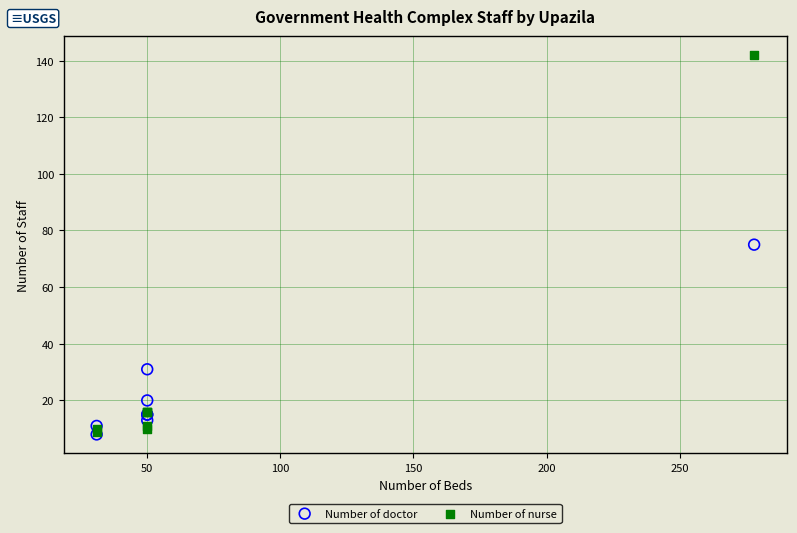

What are all the series names shown in the legend?

Number of doctor, Number of nurse